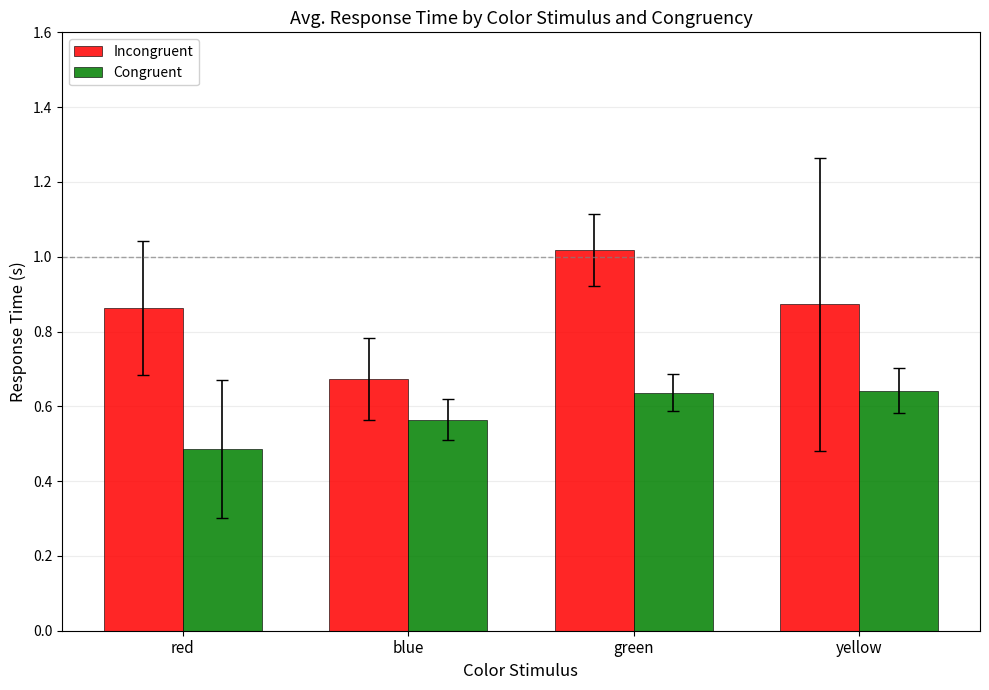

The value of Congruent at blue is 0.4. True or false?

False